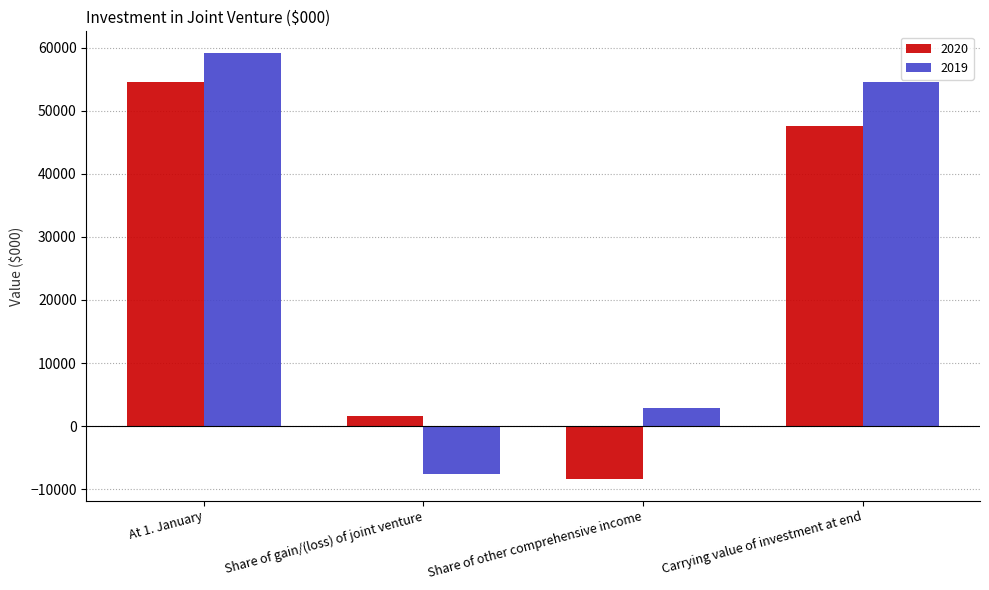

Reading left to right, list all the values displayed in this chart.

2020: 54535	1586	-8448	47672
2019: 59249	-7587	2873	54535